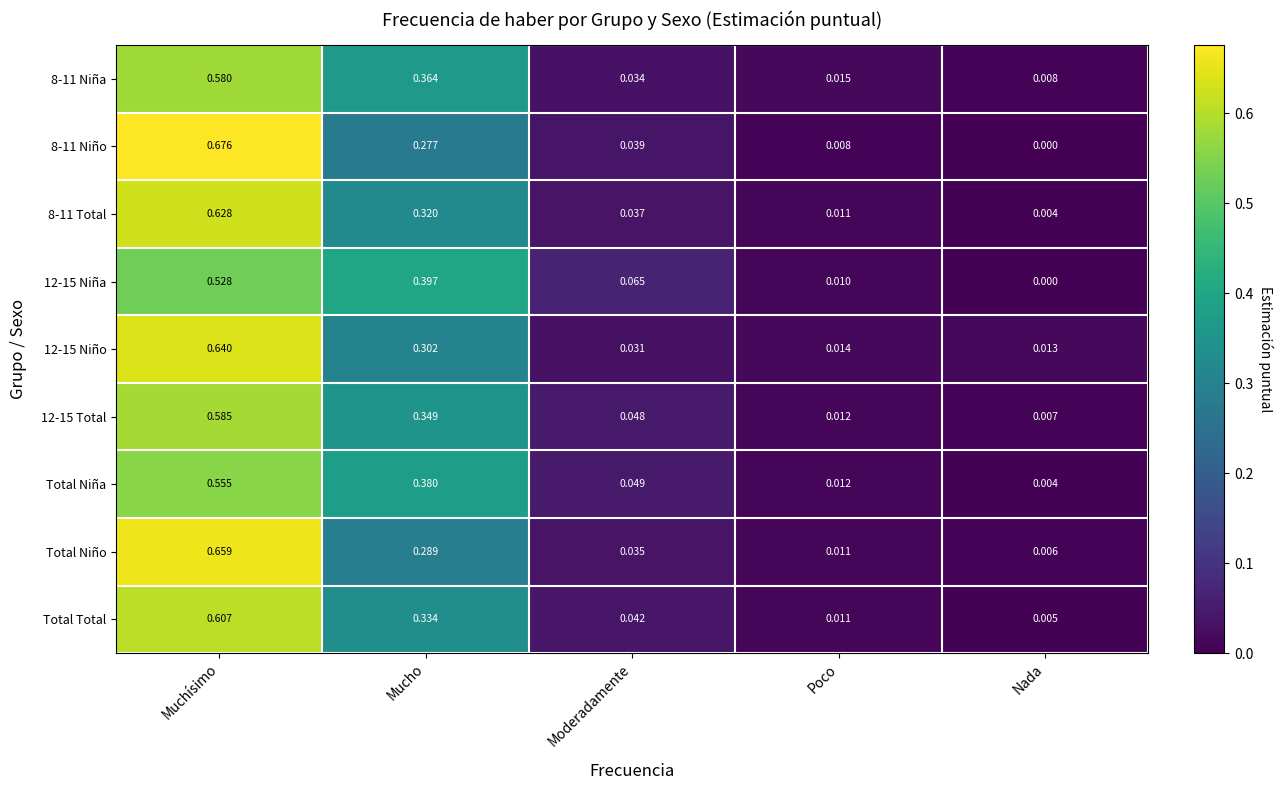

Where is Total Total nearest to the value 0?

Nada